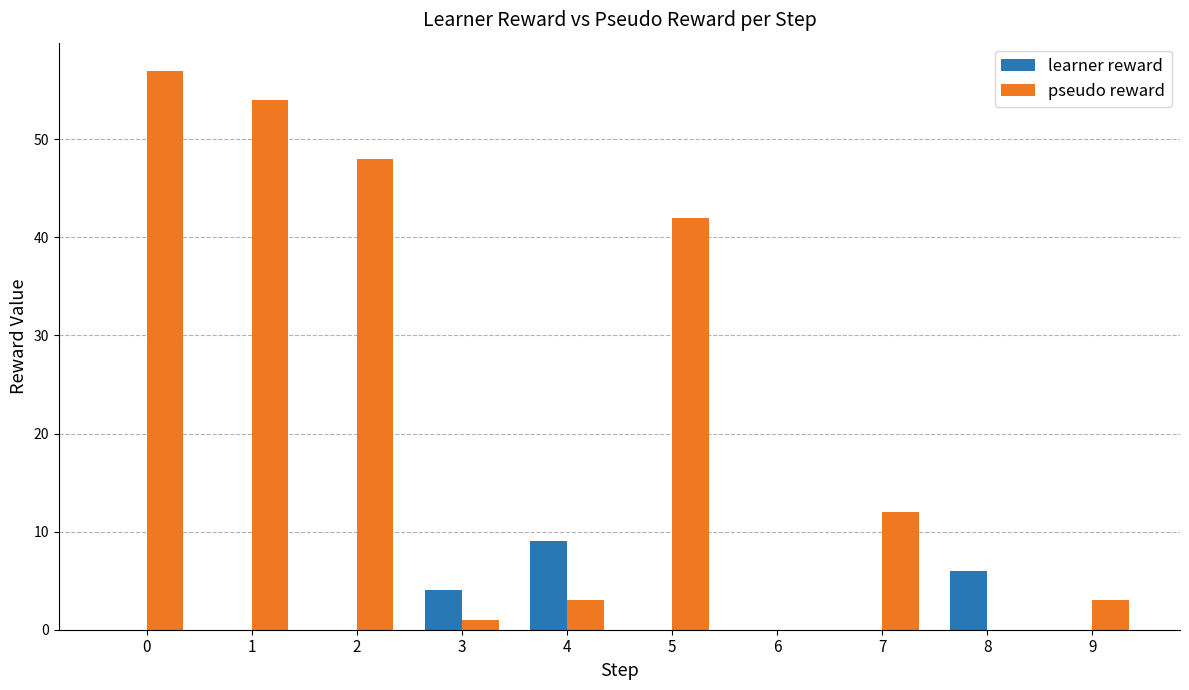

Where is learner reward nearest to the value 4?

3